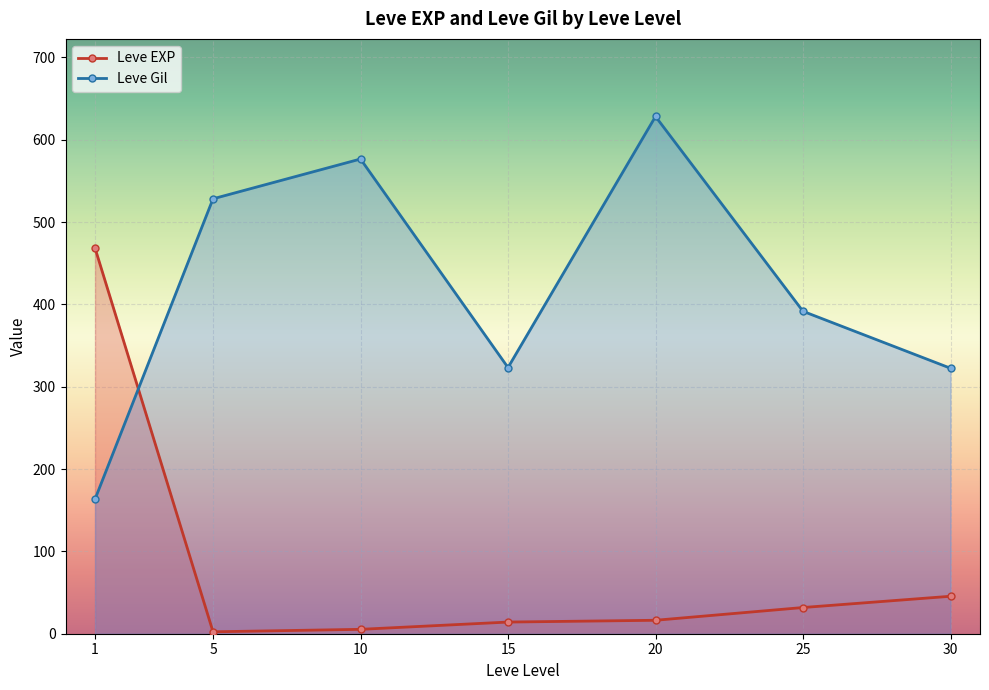

List the series in order of their peak value, lowest first.

Leve EXP, Leve Gil